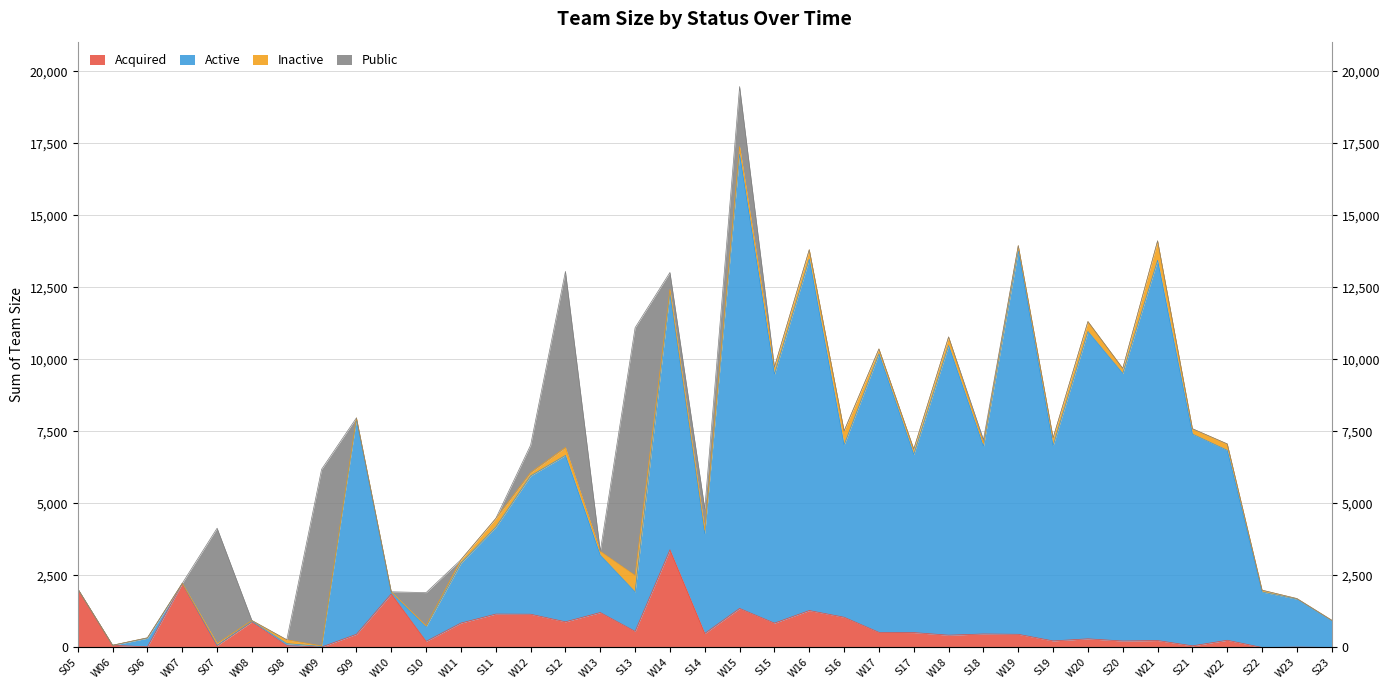

How many values in the Acquired series are below 468?

18